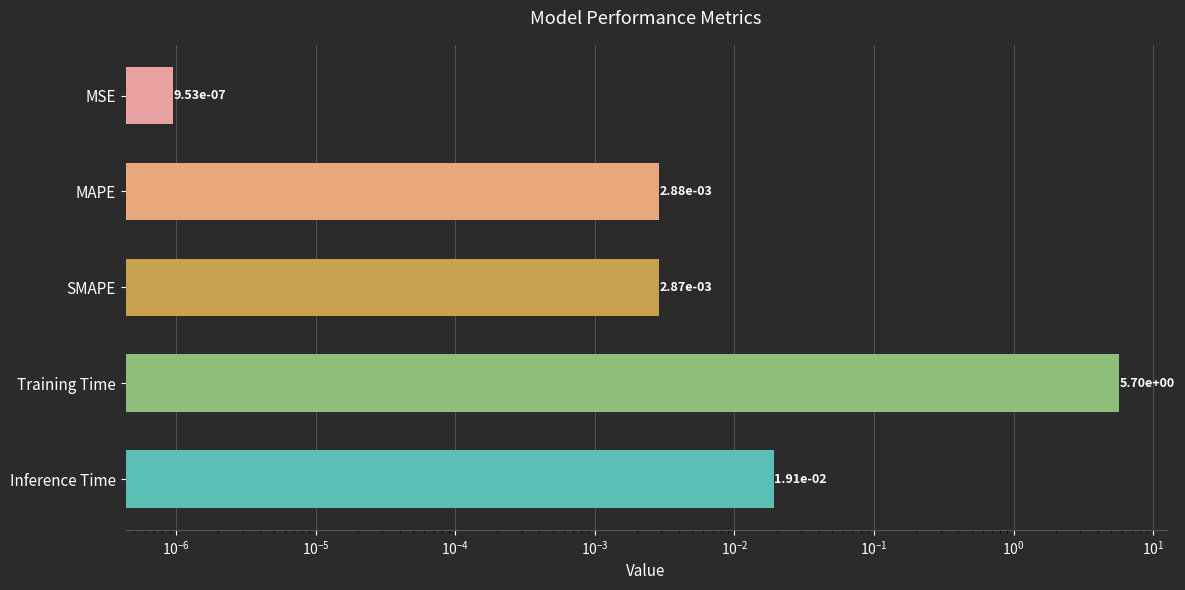

What is the average value?

1.1